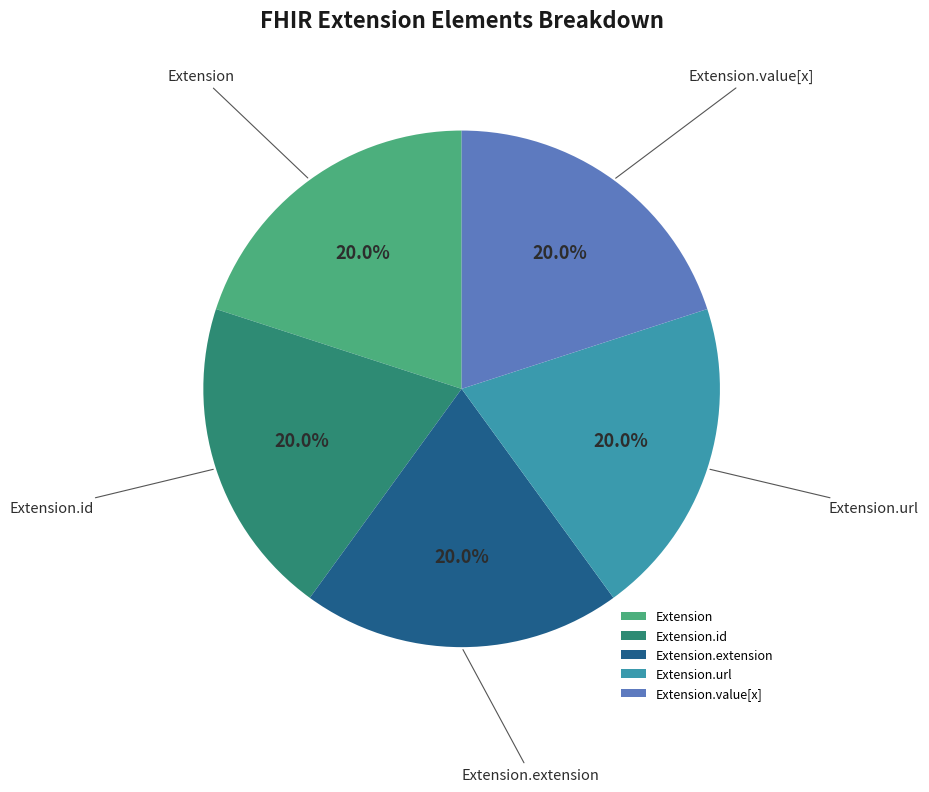

Approximately how many times larger is the value at Extension.url compared to Extension.id?

1.0